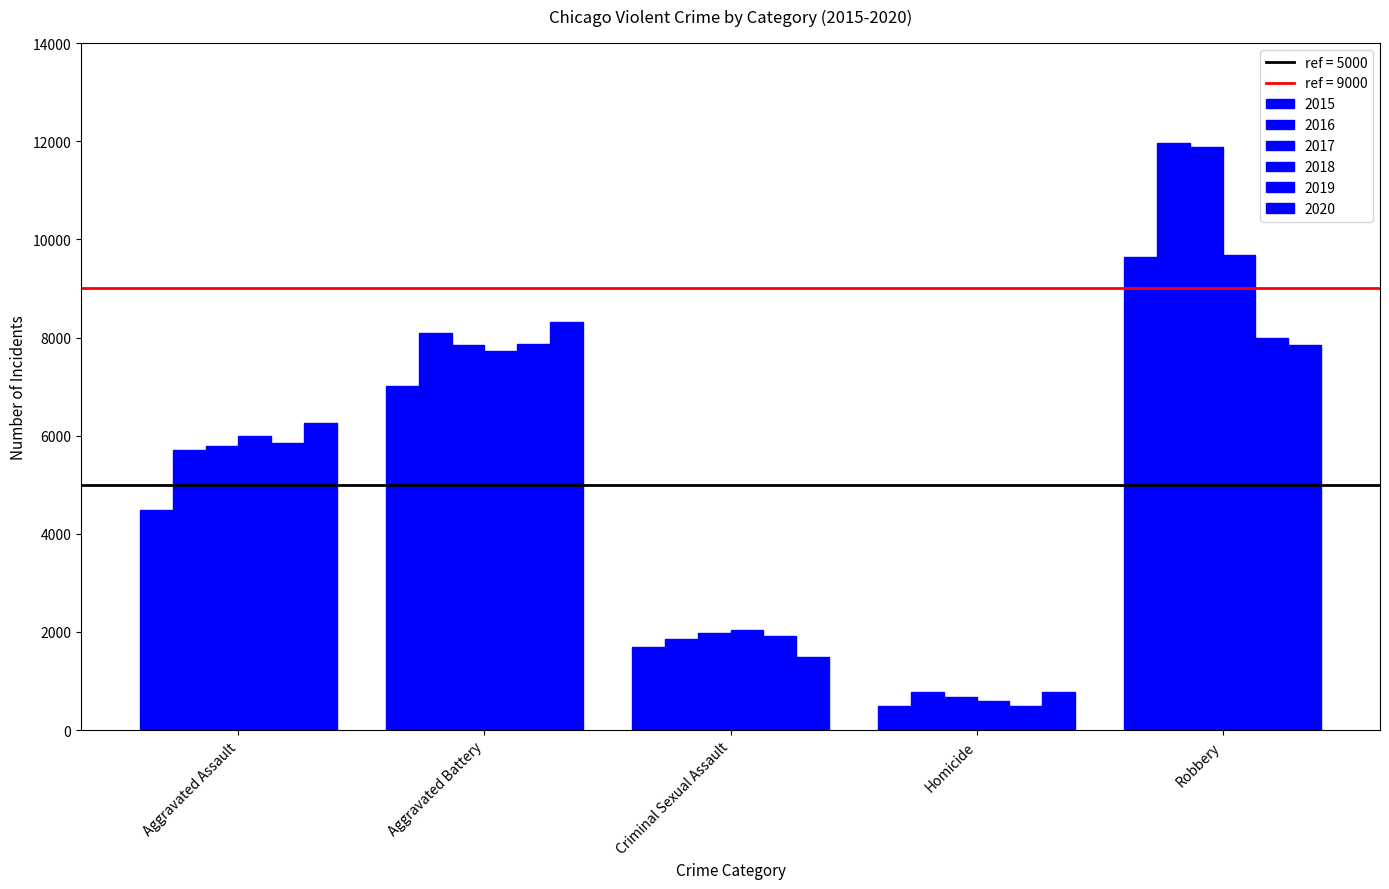

How many bars are there in total?

30